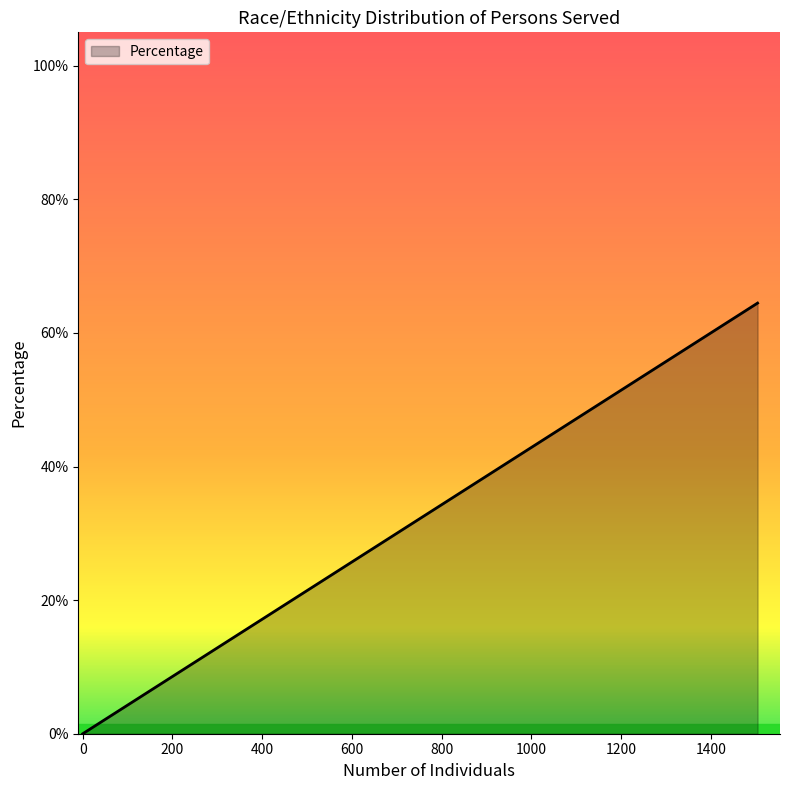

Does the chart have visible grid lines?

No